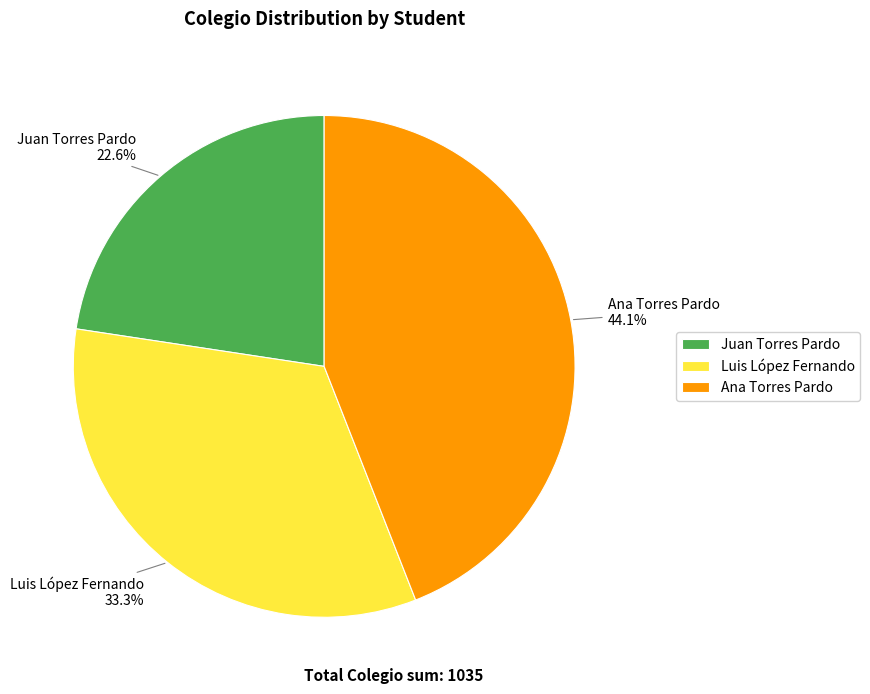

Approximately how many times larger is the value at Juan Torres Pardo compared to Ana Torres Pardo?

0.5